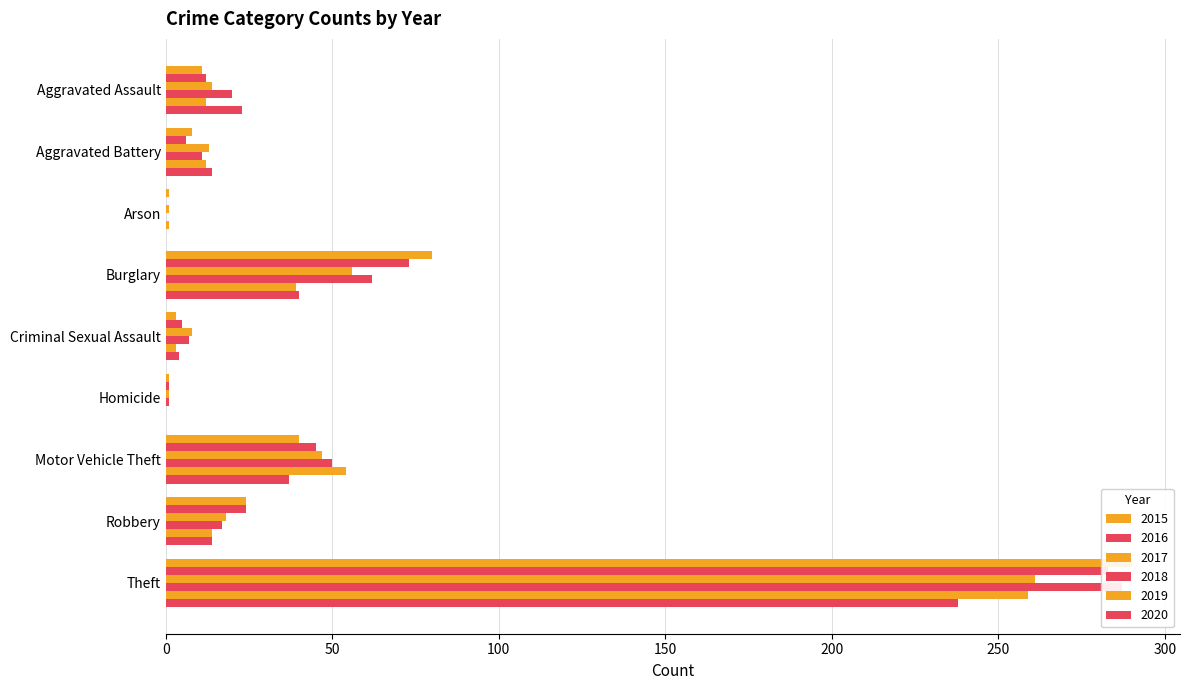

What is the value of the 2016 bar at the 9th from the left?

283